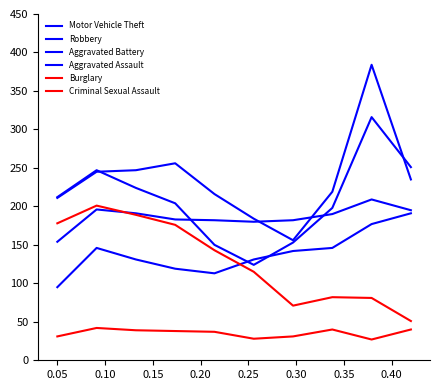

Does the chart display data point markers on the line(s)?

No